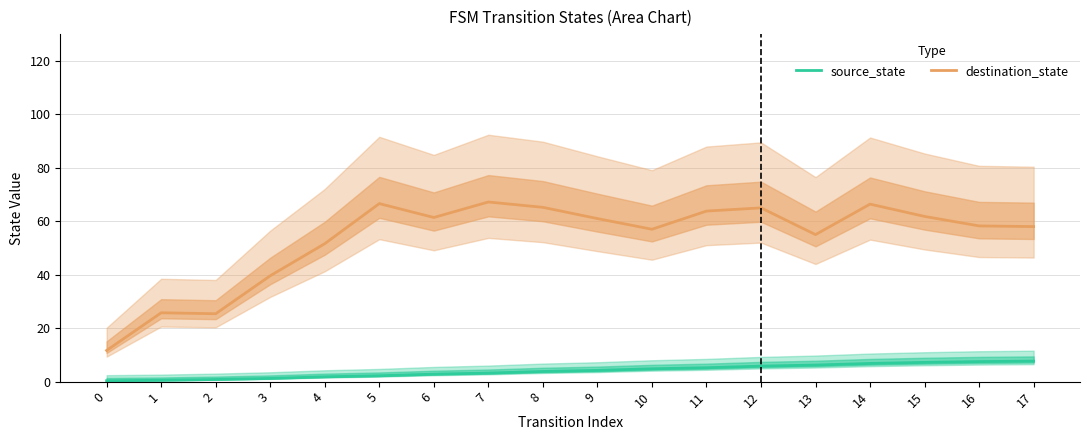

The source_state series shows 7.2 at 15. True or false?

True